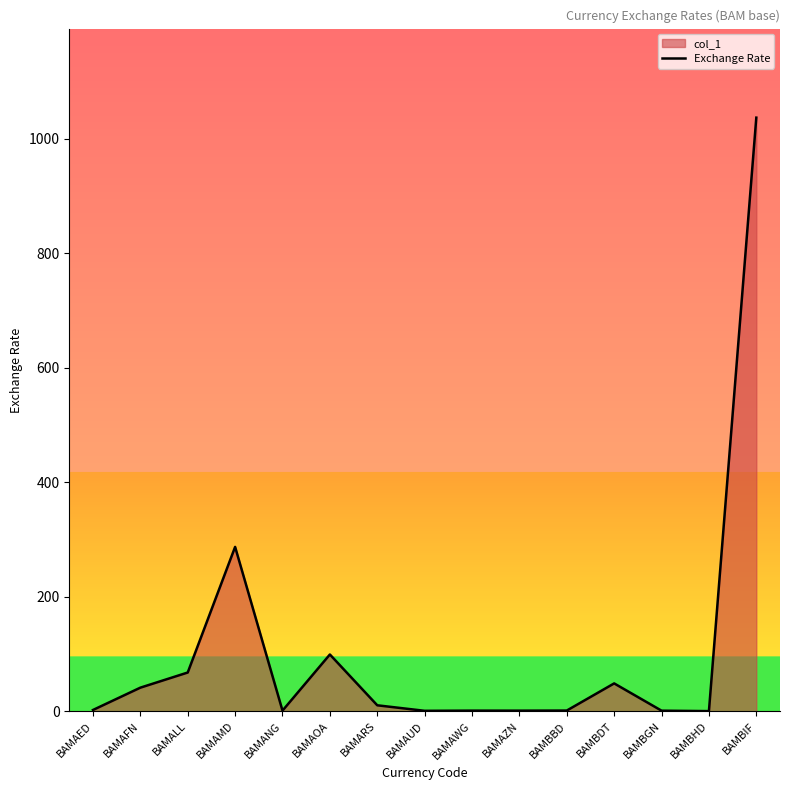

Reading left to right, extract all data points from this chart.

2.2	41.2	67.6	287.1	1.1	99.1	10.4	0.8	1.1	1.0	1.2	48.6	1.0	0.2	1036.8